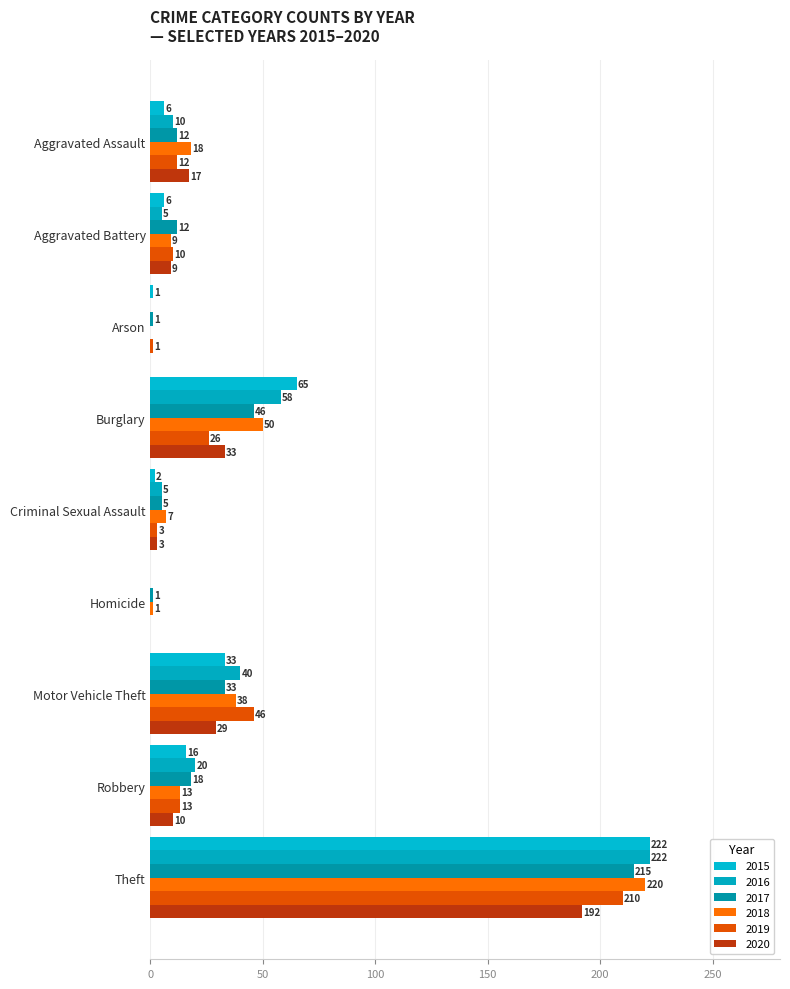

Reading right to left, transcribe all the data shown in this chart.

2015: Theft=222	Robbery=16	Motor Vehicle Theft=33	Homicide=0	Criminal Sexual Assault=2	Burglary=65	Arson=1	Aggravated Battery=6	Aggravated Assault=6
2016: Theft=222	Robbery=20	Motor Vehicle Theft=40	Homicide=0	Criminal Sexual Assault=5	Burglary=58	Arson=0	Aggravated Battery=5	Aggravated Assault=10
2017: Theft=215	Robbery=18	Motor Vehicle Theft=33	Homicide=1	Criminal Sexual Assault=5	Burglary=46	Arson=1	Aggravated Battery=12	Aggravated Assault=12
2018: Theft=220	Robbery=13	Motor Vehicle Theft=38	Homicide=1	Criminal Sexual Assault=7	Burglary=50	Arson=0	Aggravated Battery=9	Aggravated Assault=18
2019: Theft=210	Robbery=13	Motor Vehicle Theft=46	Homicide=0	Criminal Sexual Assault=3	Burglary=26	Arson=1	Aggravated Battery=10	Aggravated Assault=12
2020: Theft=192	Robbery=10	Motor Vehicle Theft=29	Homicide=0	Criminal Sexual Assault=3	Burglary=33	Arson=0	Aggravated Battery=9	Aggravated Assault=17